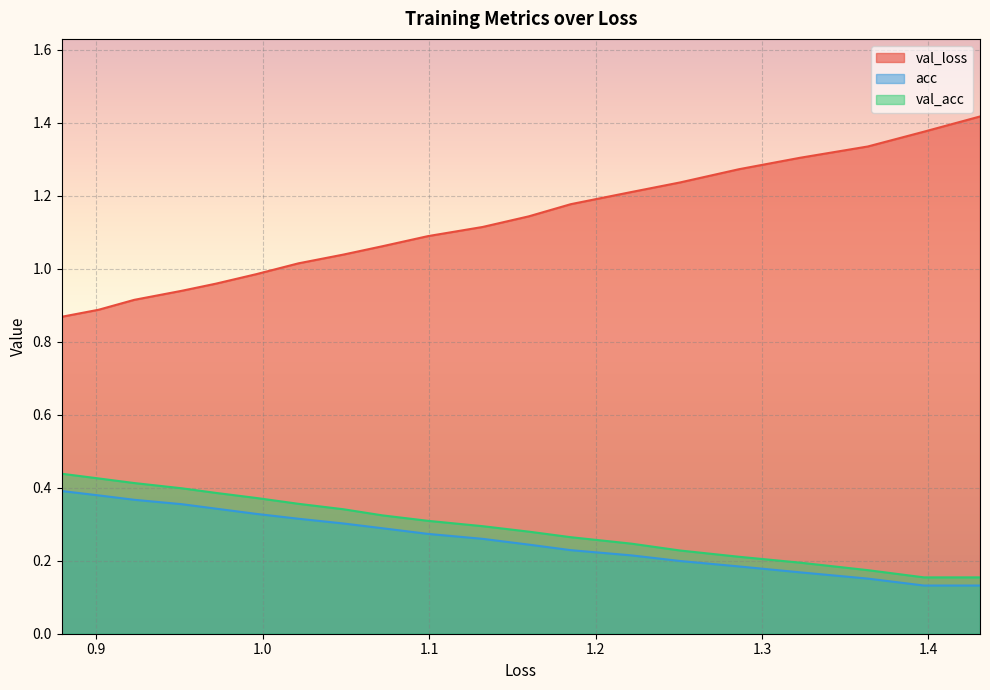

True or false: acc and val_loss cross at least once.

False